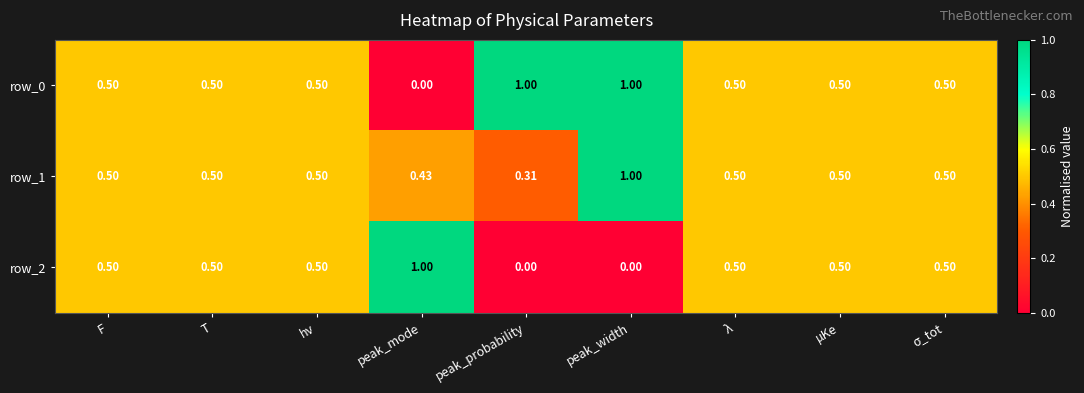

Which category has the highest value in the row_2 series?

peak_mode